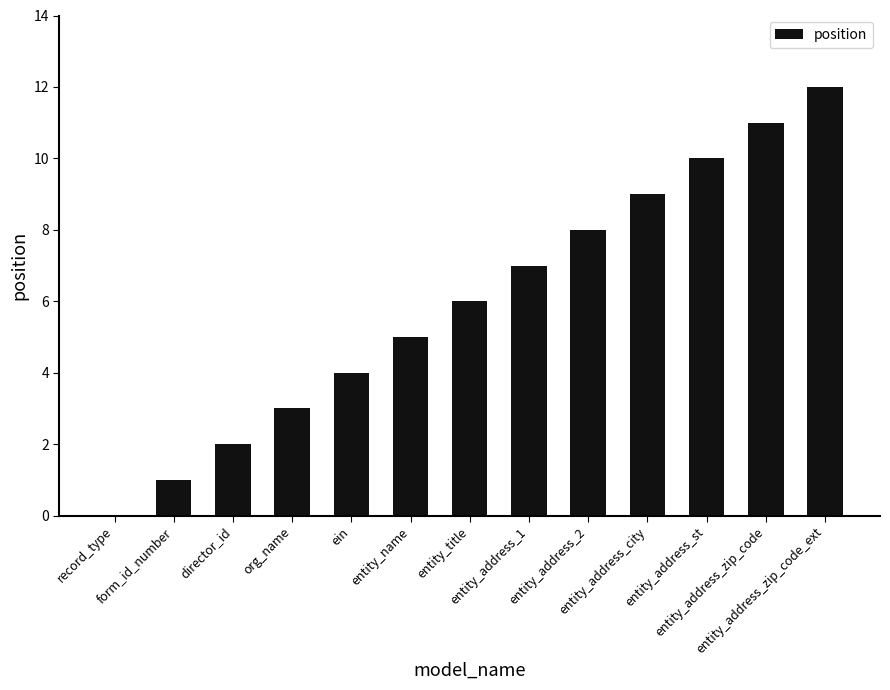

What is the maximum value shown in the chart?

12